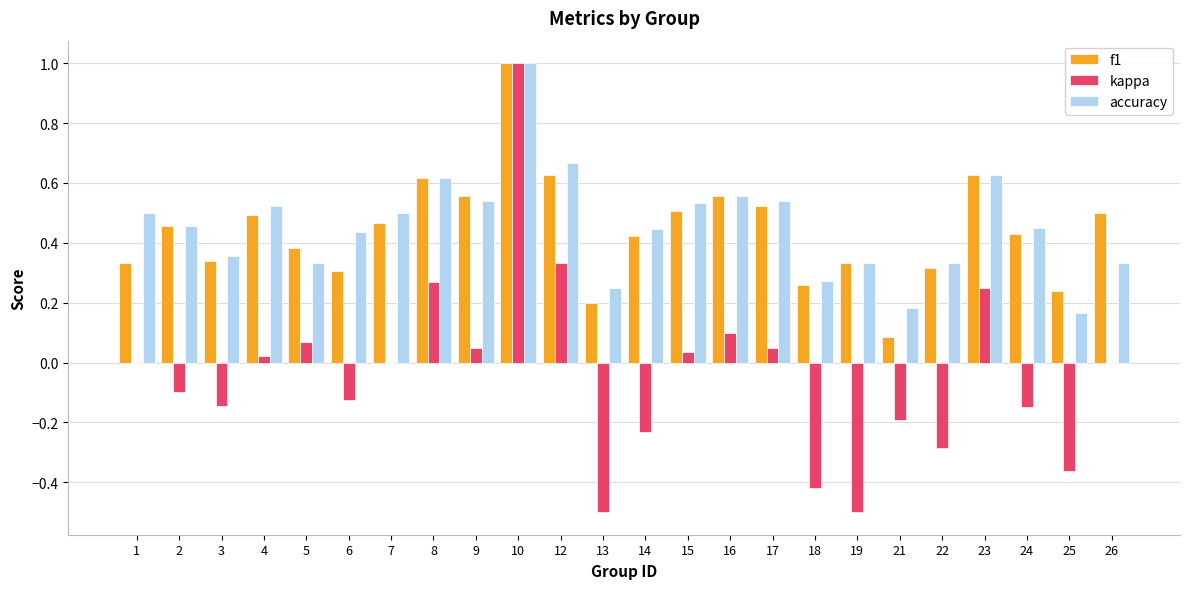

What are all the series names shown in the legend?

f1, kappa, accuracy